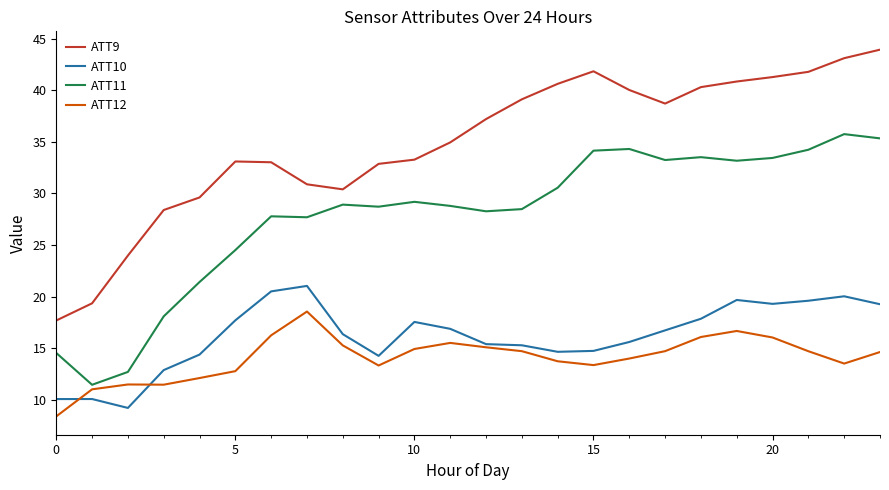

Count the number of data series in this chart.

4